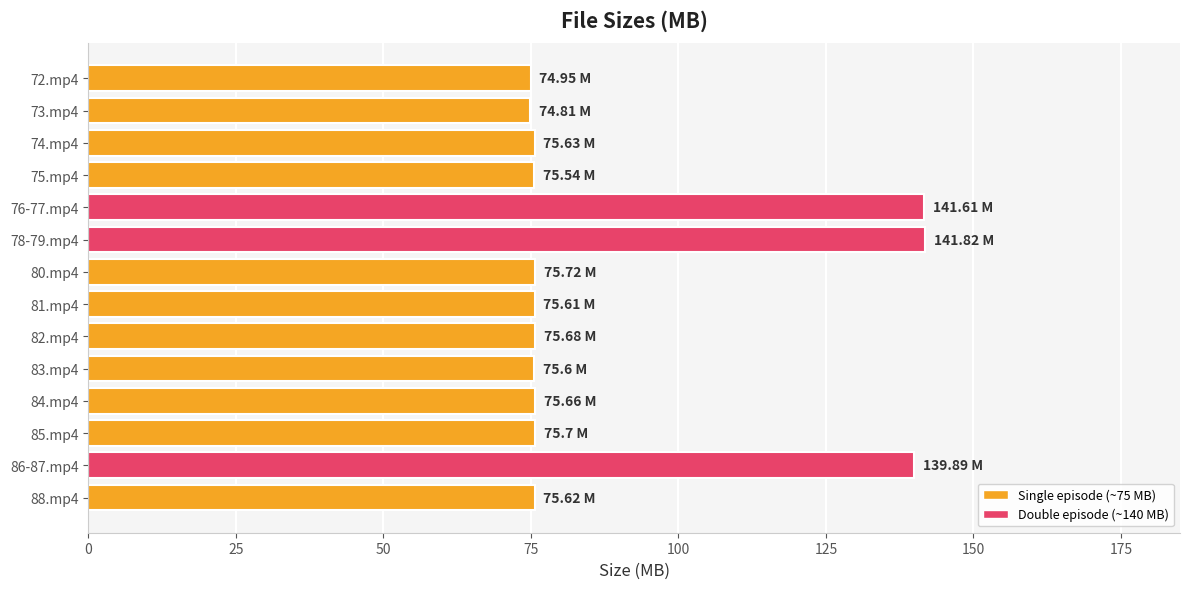

Approximately how many times larger is the value at 72.mp4 compared to 83.mp4?

1.0